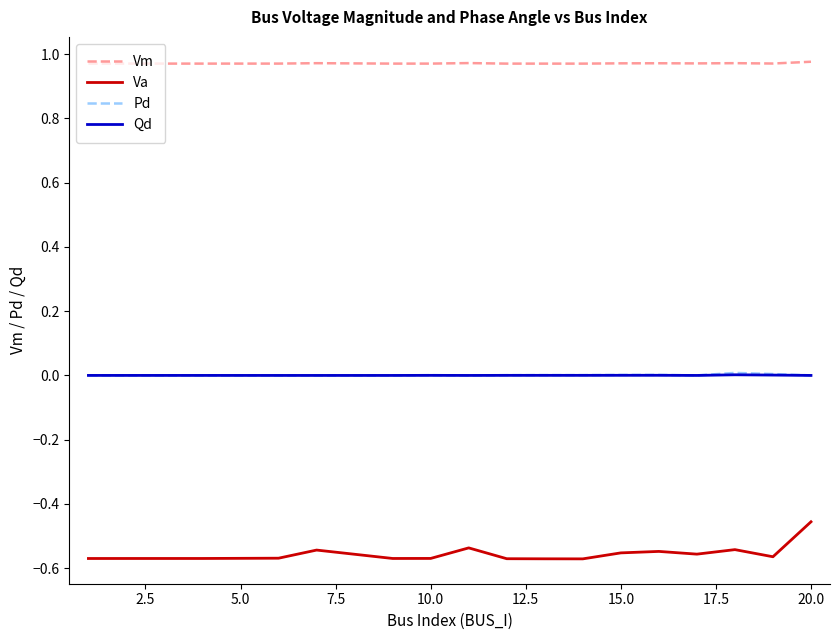

True or false: Pd and Vm intersect in this chart.

False